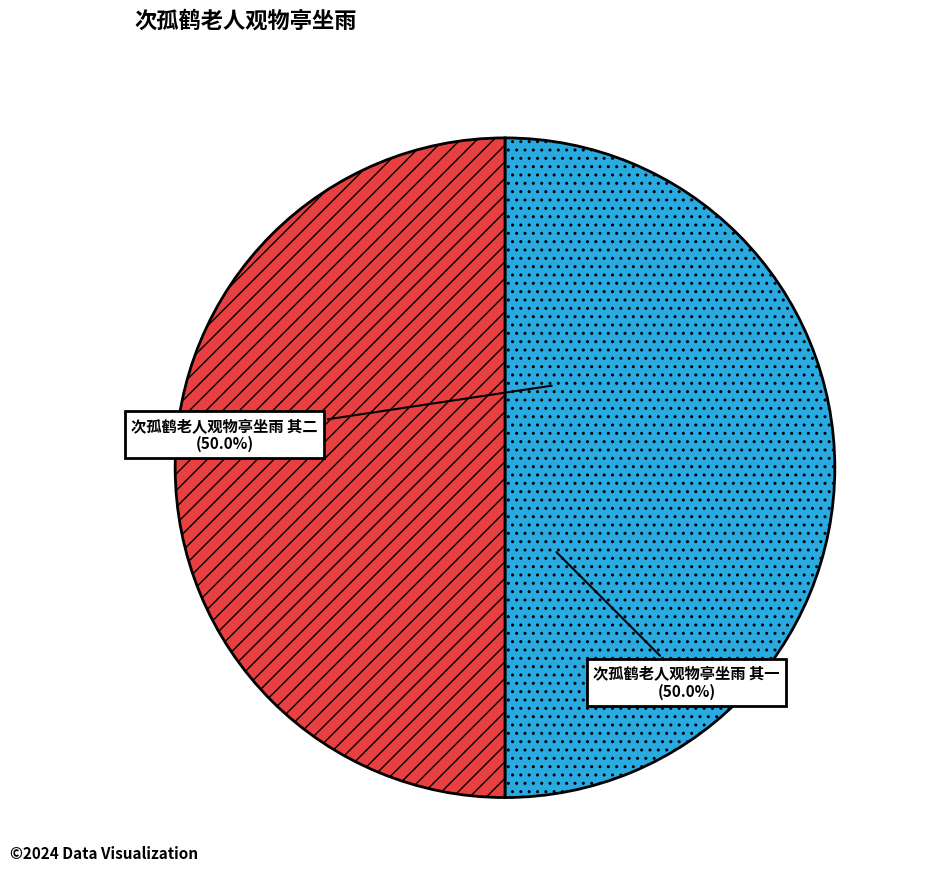

What is the ratio of the value at 次孤鹤老人观物亭坐雨 其一 to the value at 次孤鹤老人观物亭坐雨 其二?

1.0